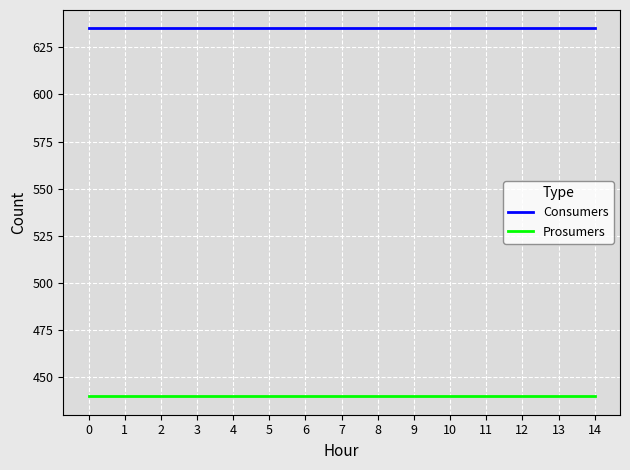

How many lines are shown in the chart?

2